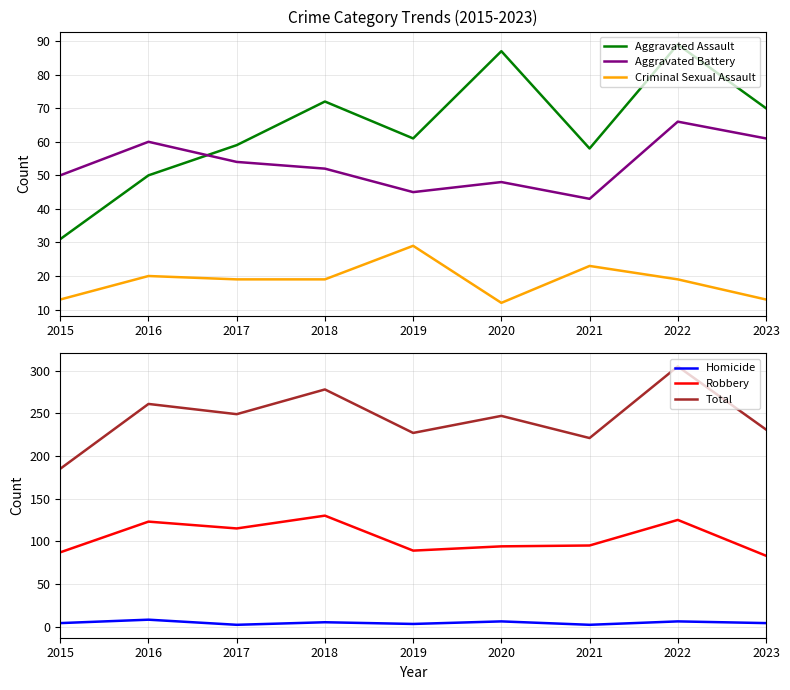

Reading right to left, extract all data points from this chart.

Aggravated Assault: 2023=70	2022=89	2021=58	2020=87	2019=61	2018=72	2017=59	2016=50	2015=31
Aggravated Battery: 2023=61	2022=66	2021=43	2020=48	2019=45	2018=52	2017=54	2016=60	2015=50
Criminal Sexual Assault: 2023=13	2022=19	2021=23	2020=12	2019=29	2018=19	2017=19	2016=20	2015=13
Homicide: 2023=4	2022=6	2021=2	2020=6	2019=3	2018=5	2017=2	2016=8	2015=4
Robbery: 2023=83	2022=125	2021=95	2020=94	2019=89	2018=130	2017=115	2016=123	2015=87
Total: 2023=231	2022=305	2021=221	2020=247	2019=227	2018=278	2017=249	2016=261	2015=185